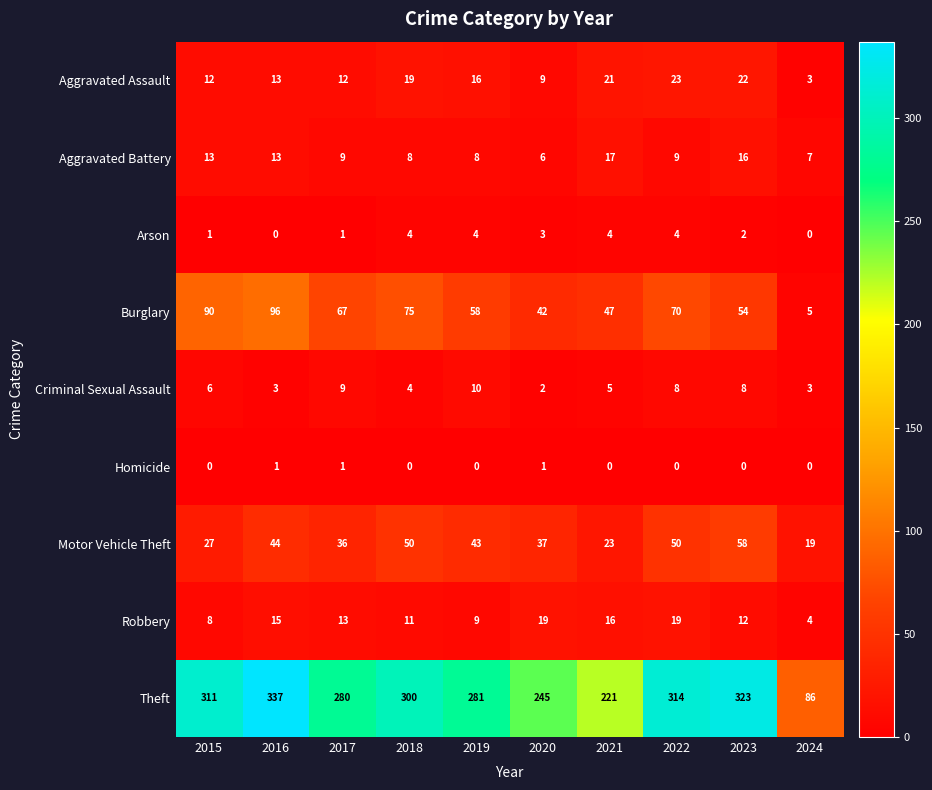

List the series in order of their peak value, lowest first.

Homicide, Arson, Criminal Sexual Assault, Aggravated Battery, Robbery, Aggravated Assault, Motor Vehicle Theft, Burglary, Theft